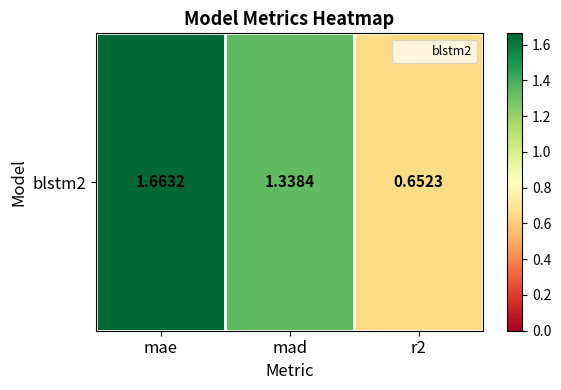

True or false: the data shows 1.3 at mad.

True